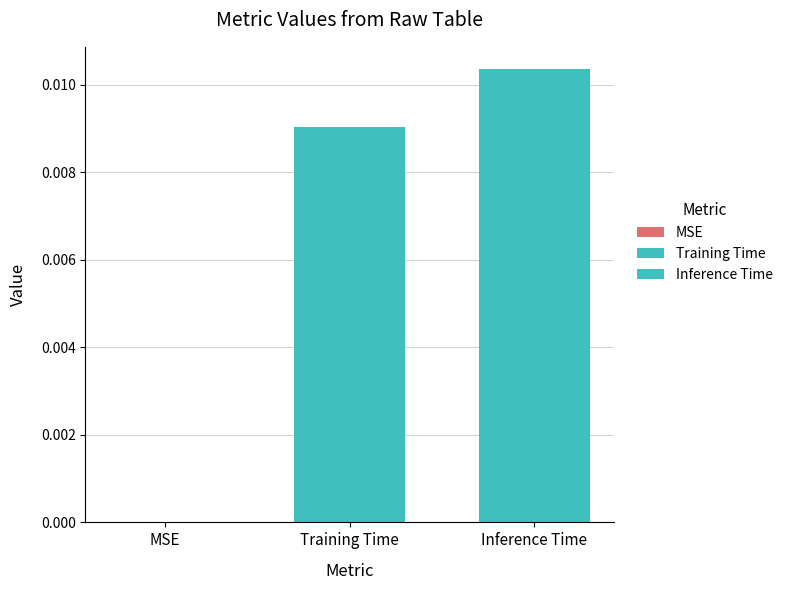

Which category has the lowest value across all series?

MSE